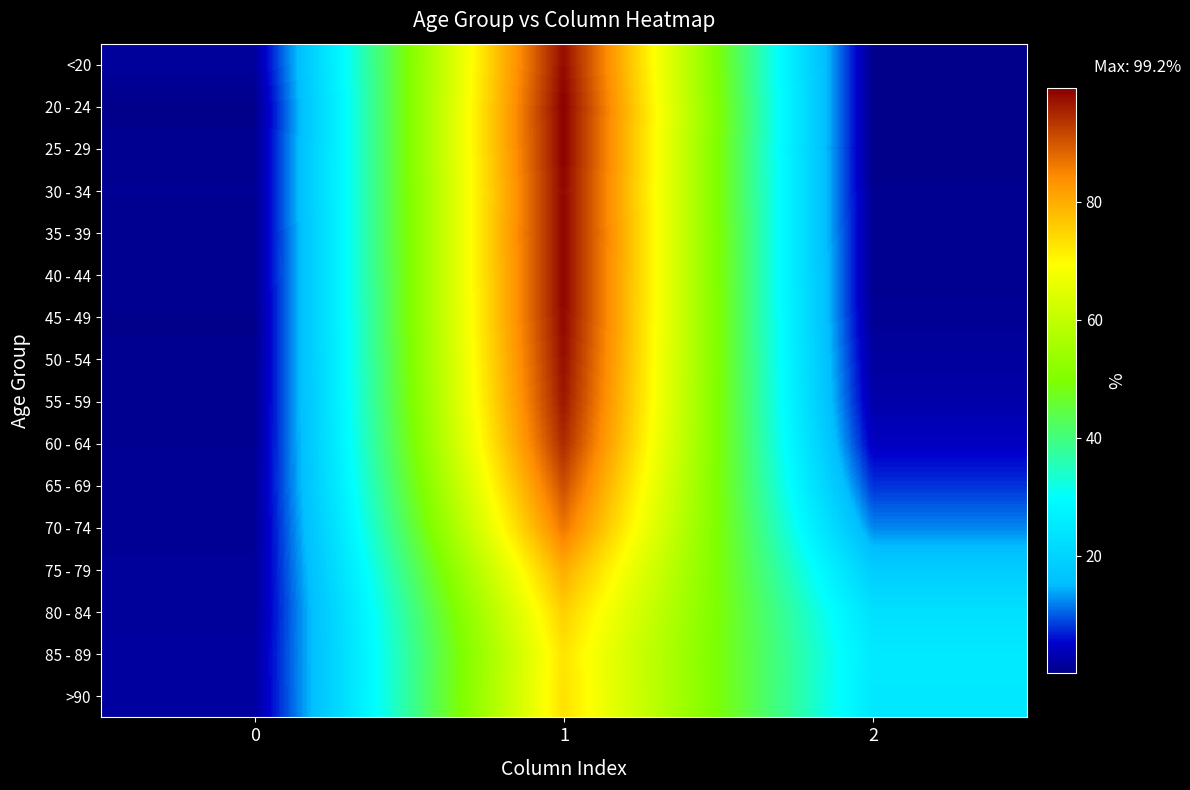

What is the spread (max minus min) of values at 2?

24.9